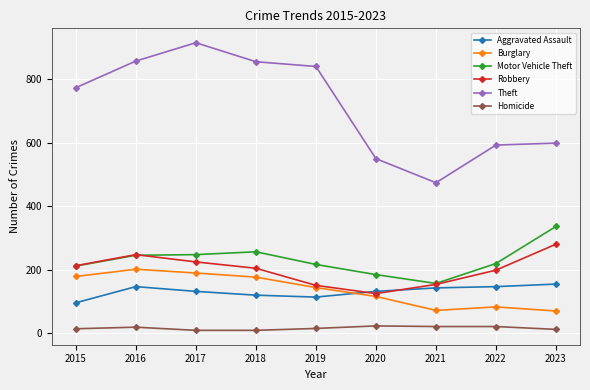

In Theft, how many points are higher than both neighbors (excluding endpoints)?

1